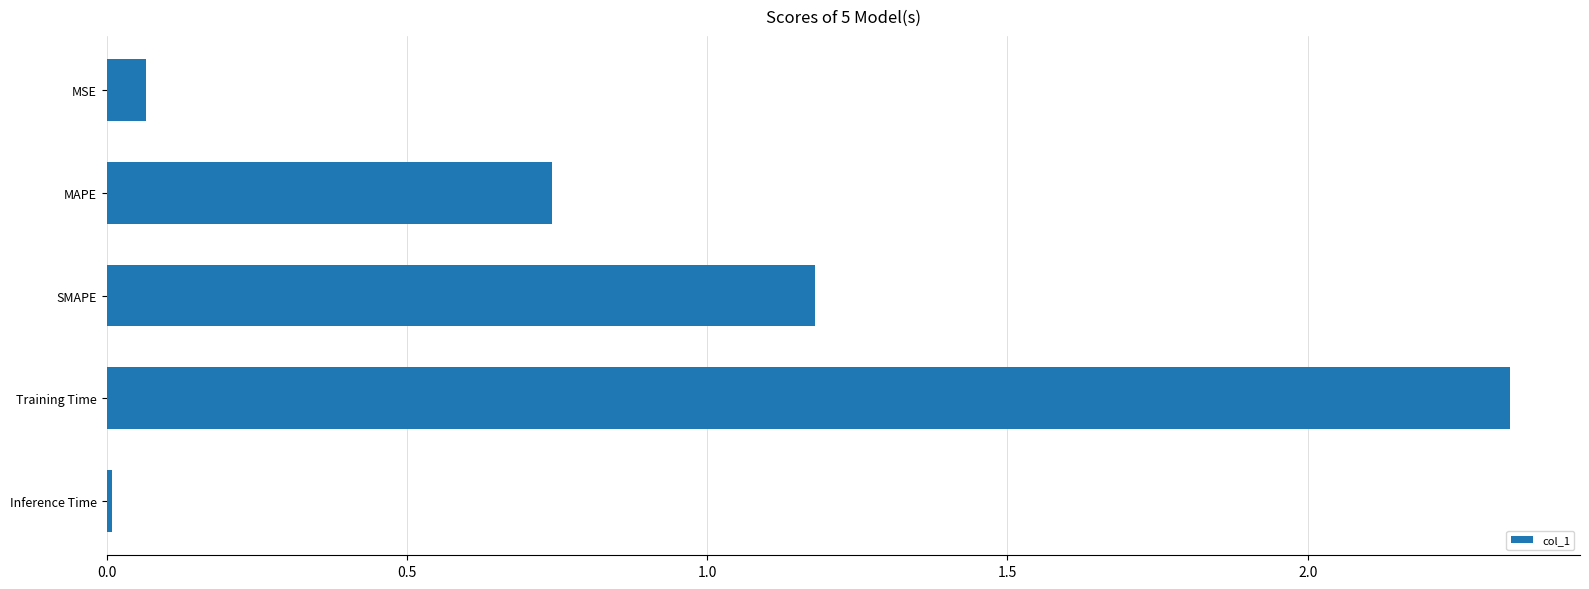

What is the change in value from MAPE to Training Time?

+1.6